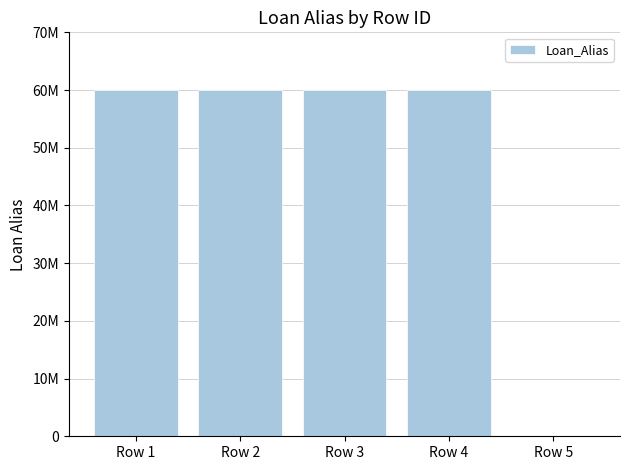

Between Row 5 and Row 1, which is larger?

Row 1